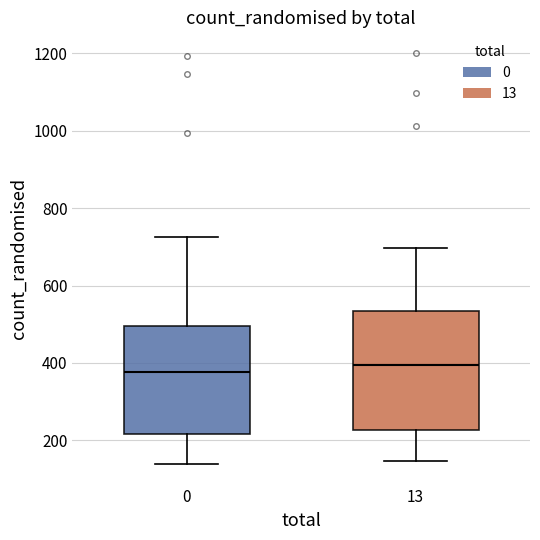

Reading left to right, read every box against the y-axis: the position of its median line, the range the box covers, and the ends of its whiskers. The values are not printed on the chart, so give them approximately, as read against the axis.

0: median 380, box 220 to 500, whiskers 140 to 720
13: median 400, box 220 to 540, whiskers 140 to 700